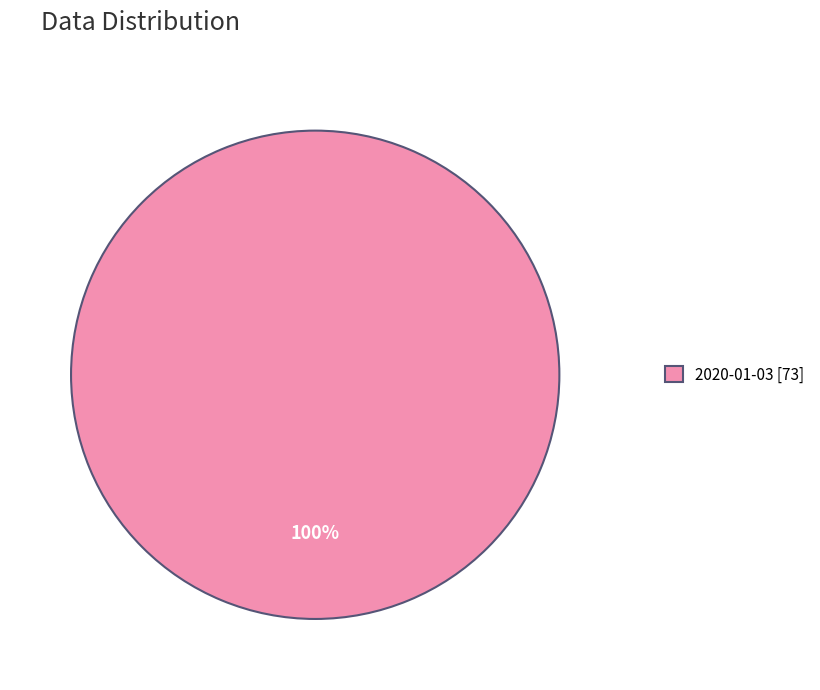

What is the majority slice?

2020-01-03 [73]